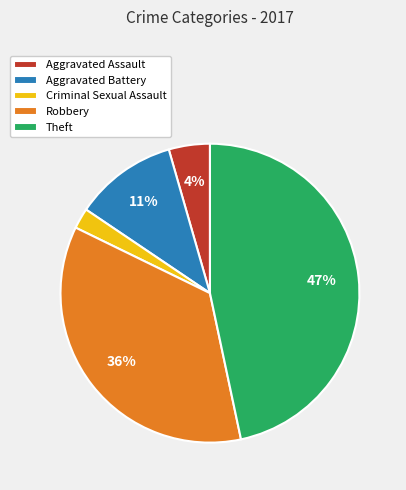

Does Criminal Sexual Assault account for over 50% of the chart?

No